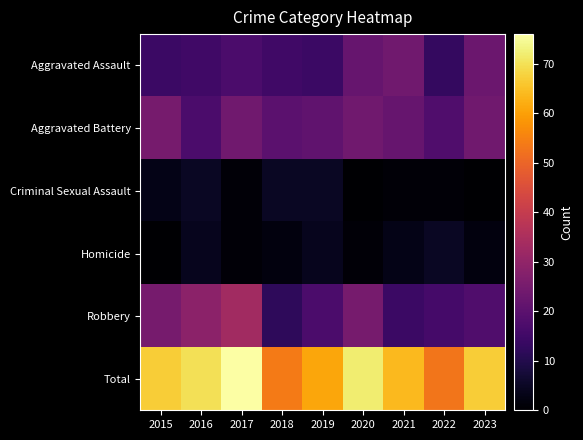

List the series in order of their peak value, lowest first.

Criminal Sexual Assault, Homicide, Aggravated Assault, Aggravated Battery, Robbery, Total